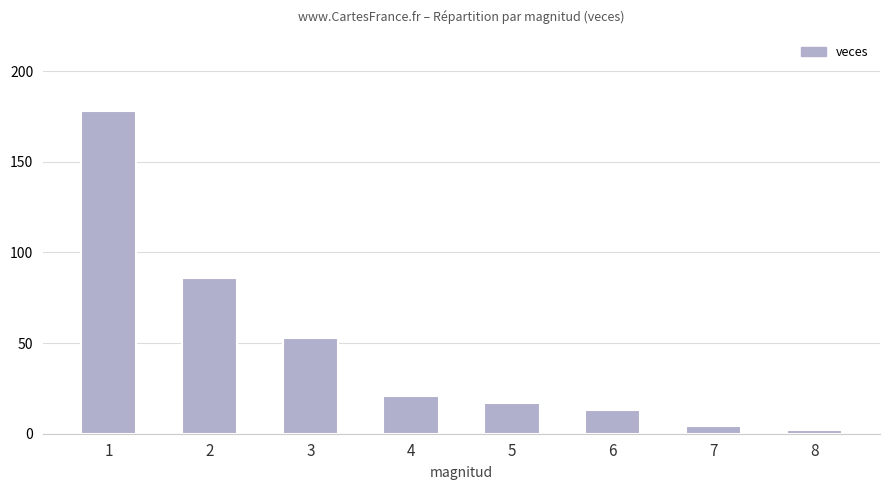

What is the value of the 2nd bar from the left?

86